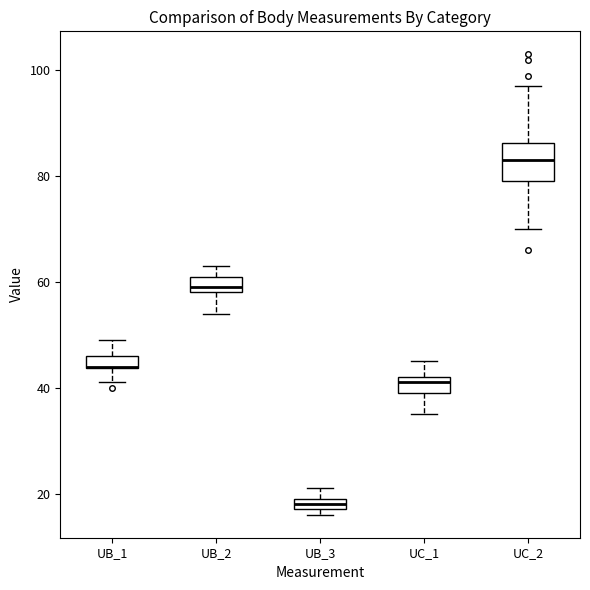

Where is the upper edge of the box for UB_2 on the y-axis? The values are not printed on the chart, so give them approximately, as read against the axis.

62